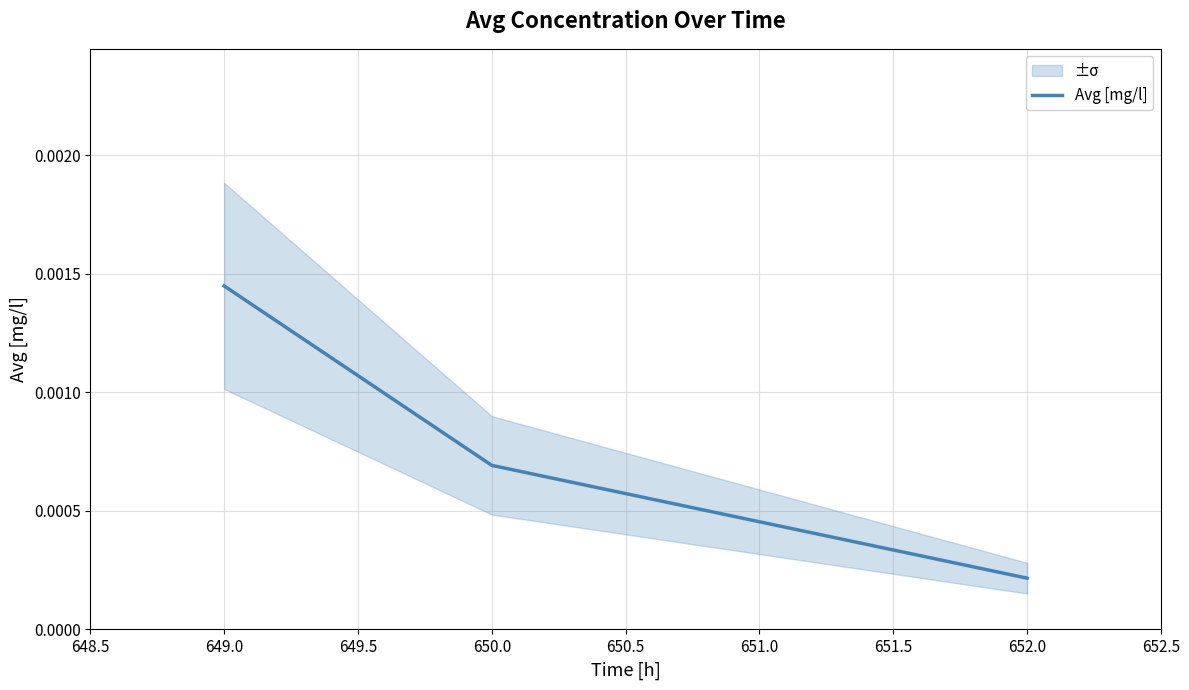

At which label does Avg [mg/l] reach its peak?

649.0